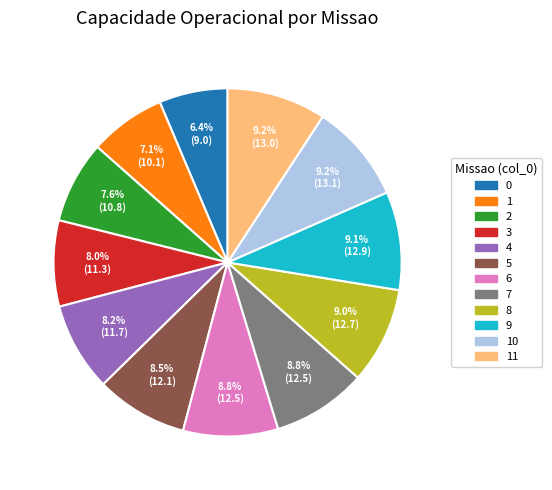

Is there a majority slice in this chart?

No